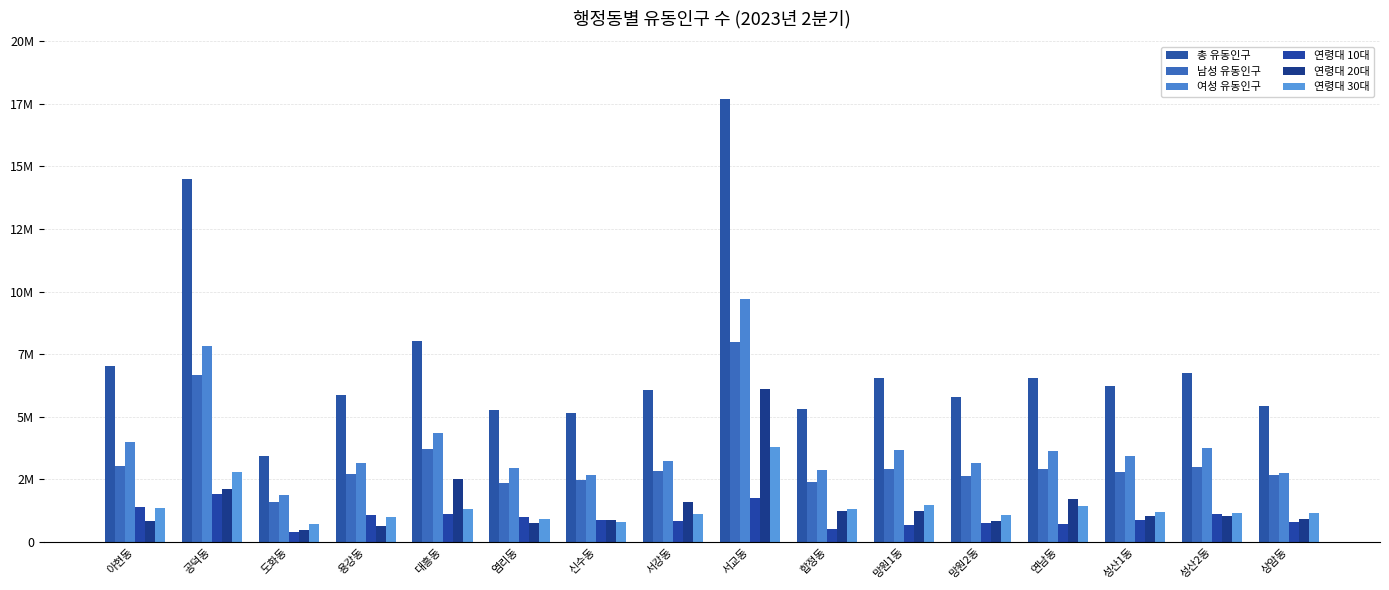

Where does the 여성 유동인구 series first go above 3414904?

아현동